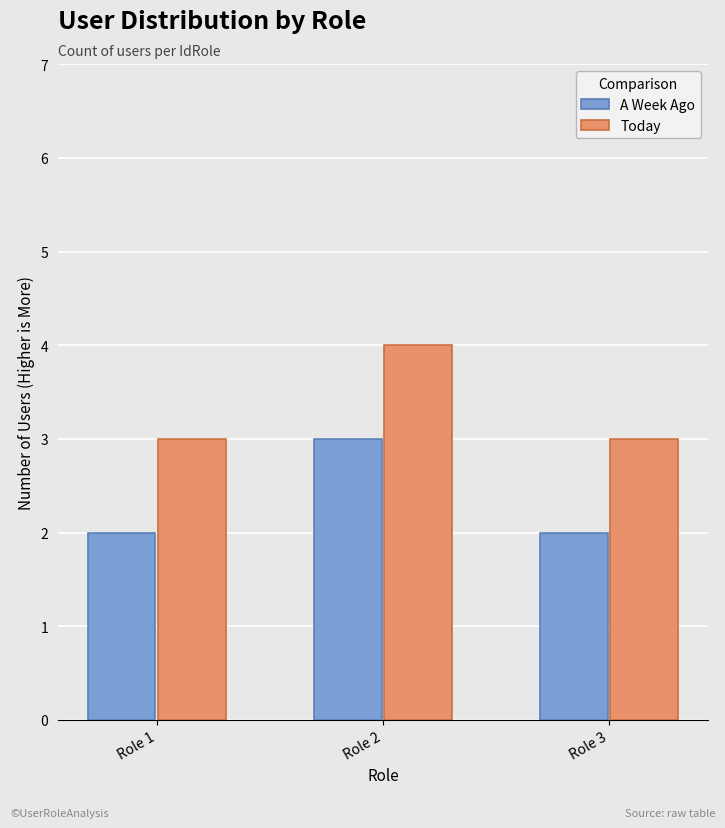

Which label corresponds to the largest value in the chart?

Role 2